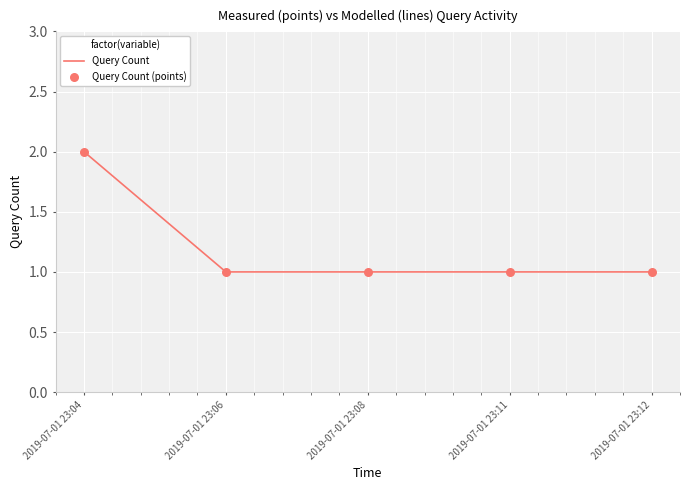

What is the ratio of the value at 2019-07-01 23:11 to the value at 2019-07-01 23:04?

0.5